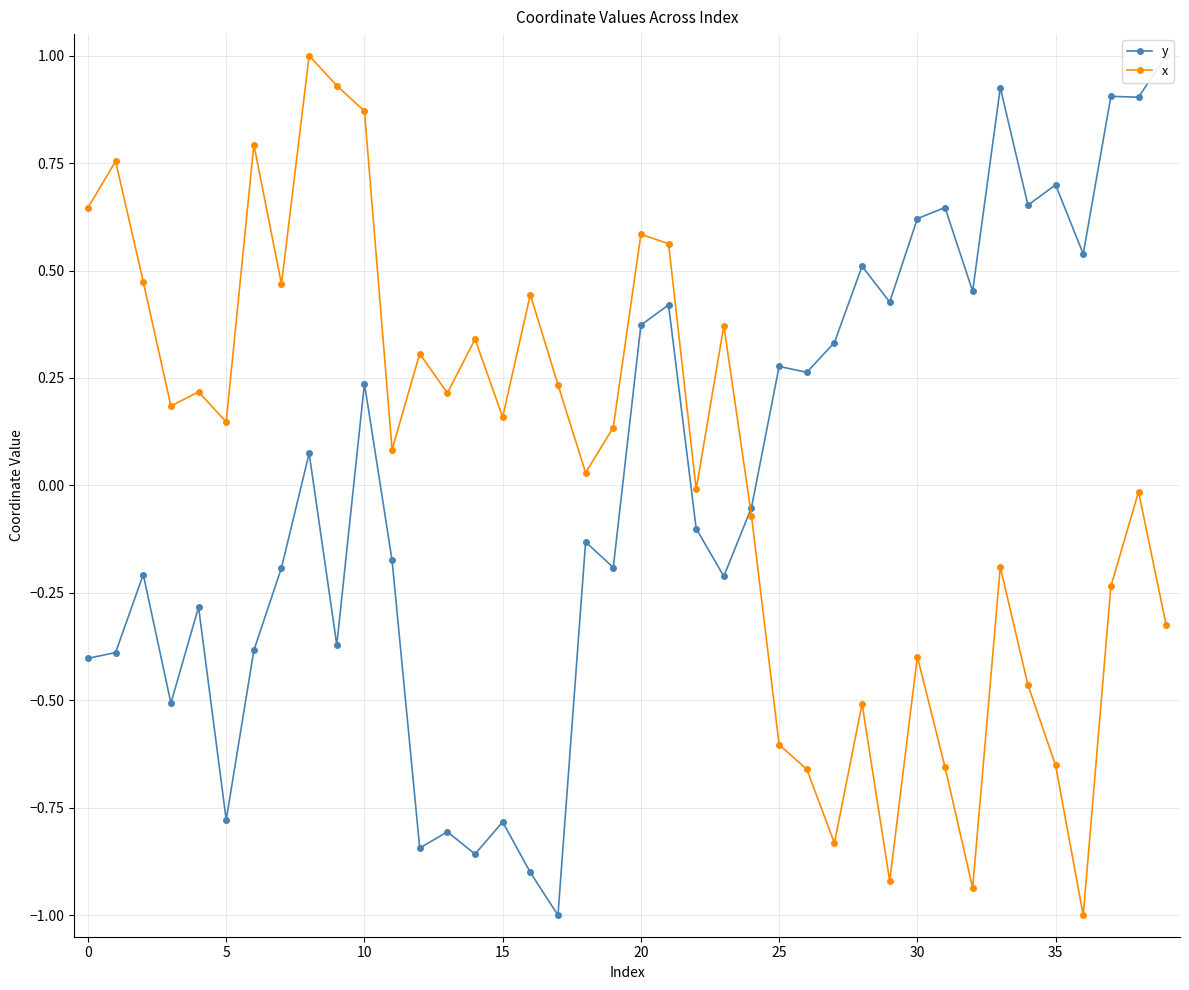

Which series changed the most between 15 and 24?

y